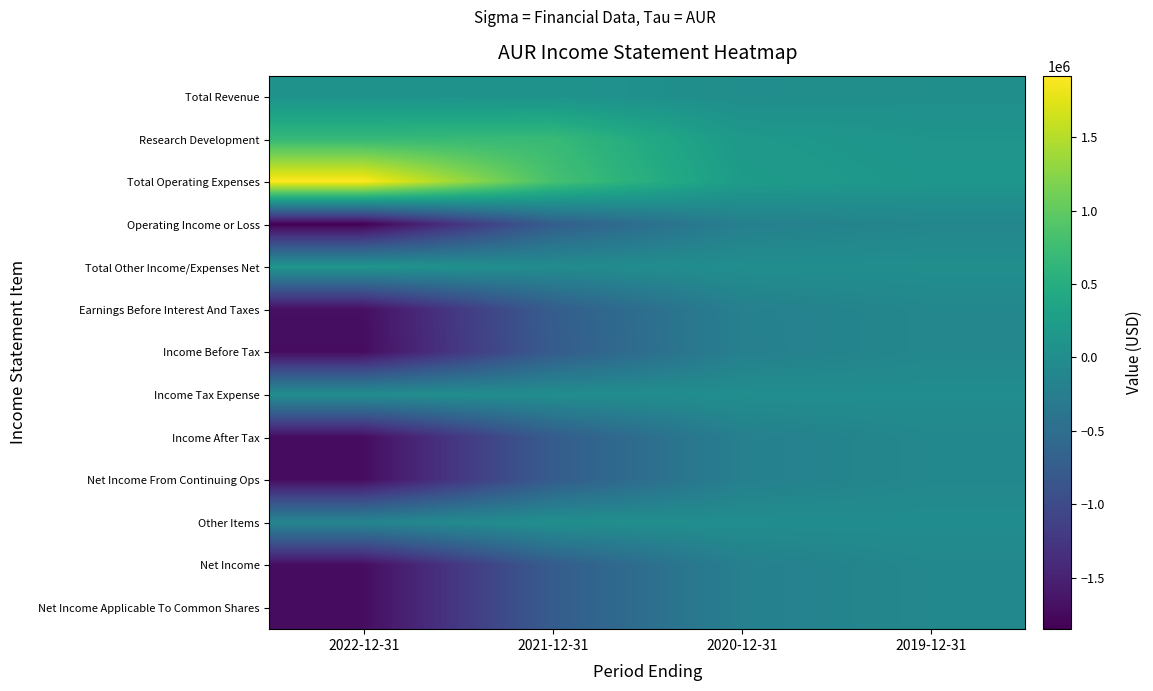

At how many categories does at least one series exceed 1794220?

1